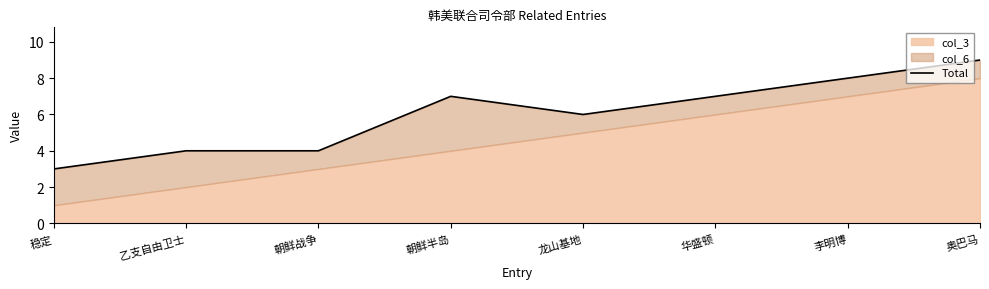

Rank the categories by value from lowest to highest.

稳定, 乙支自由卫士, 朝鲜战争, 龙山基地, 朝鲜半岛, 华盛顿, 李明博, 奥巴马